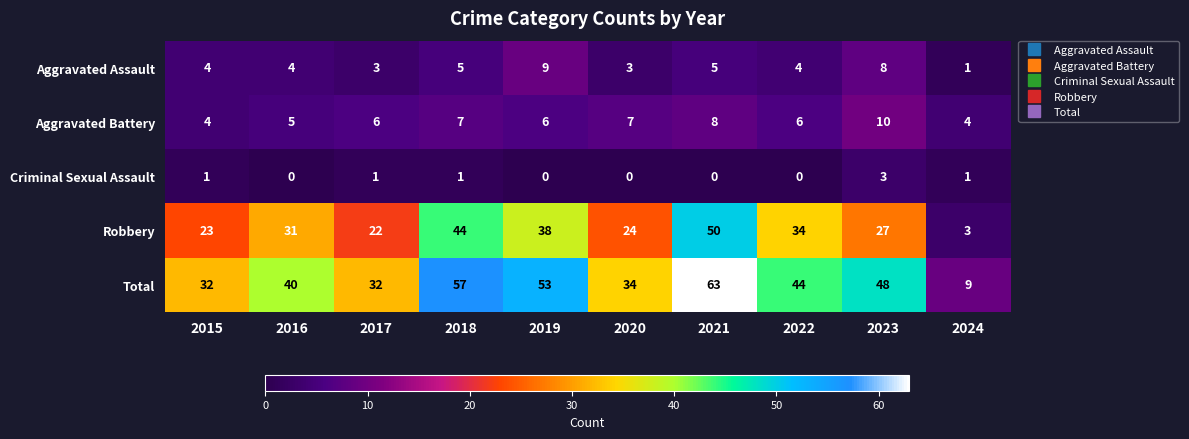

Which category has the highest value across all series?

2021